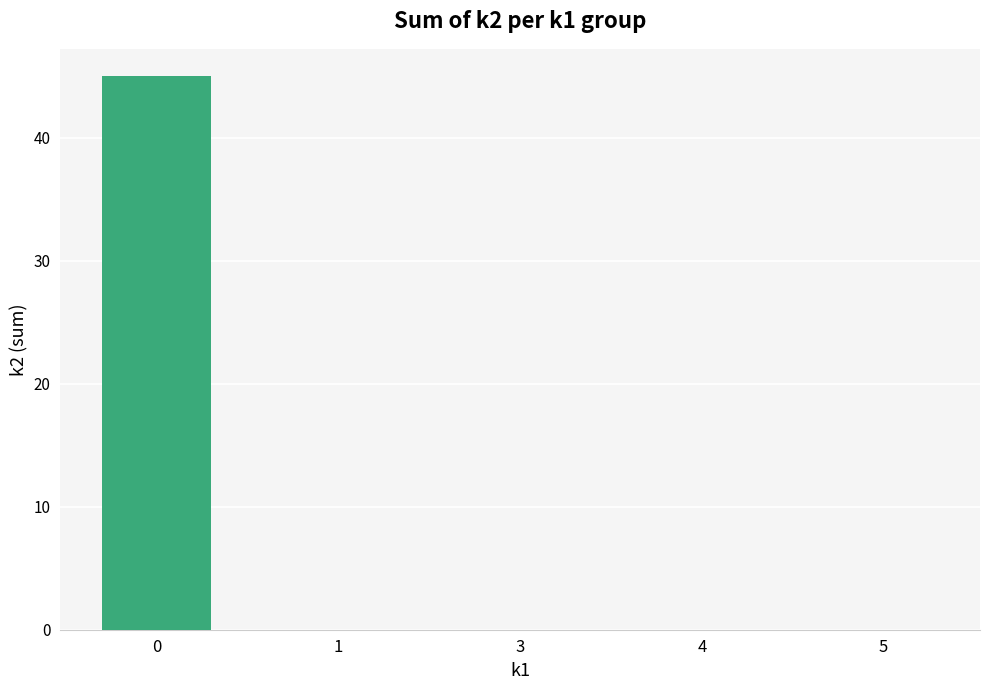

Is it true that the value at 0 is 11?

False